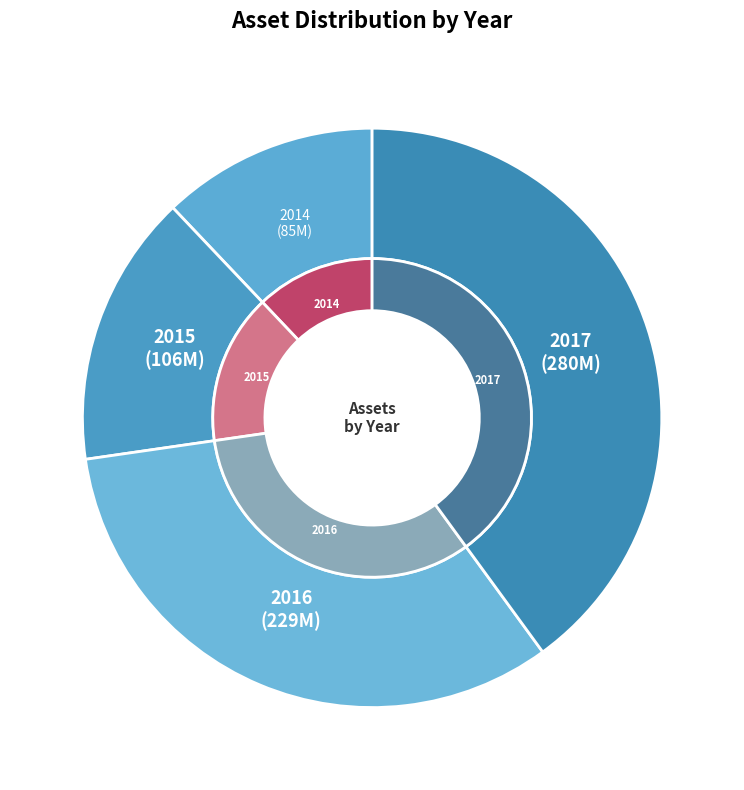

Does 2014 account for over 50% of the chart?

No